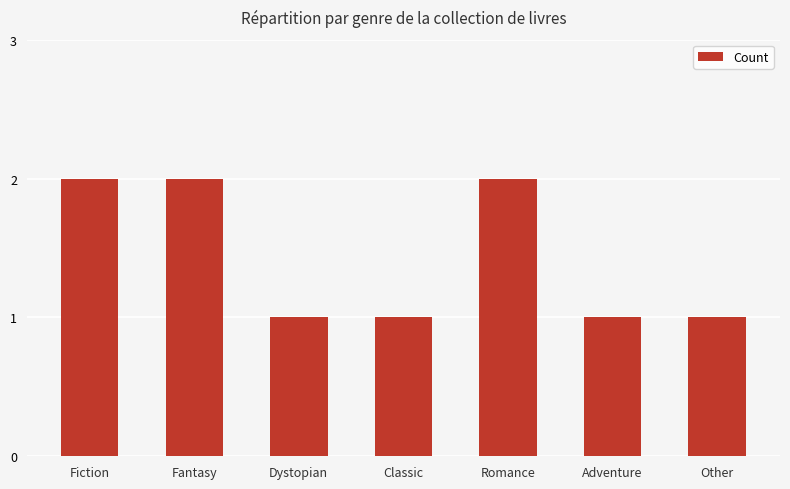

Count the number of categories in the chart.

7